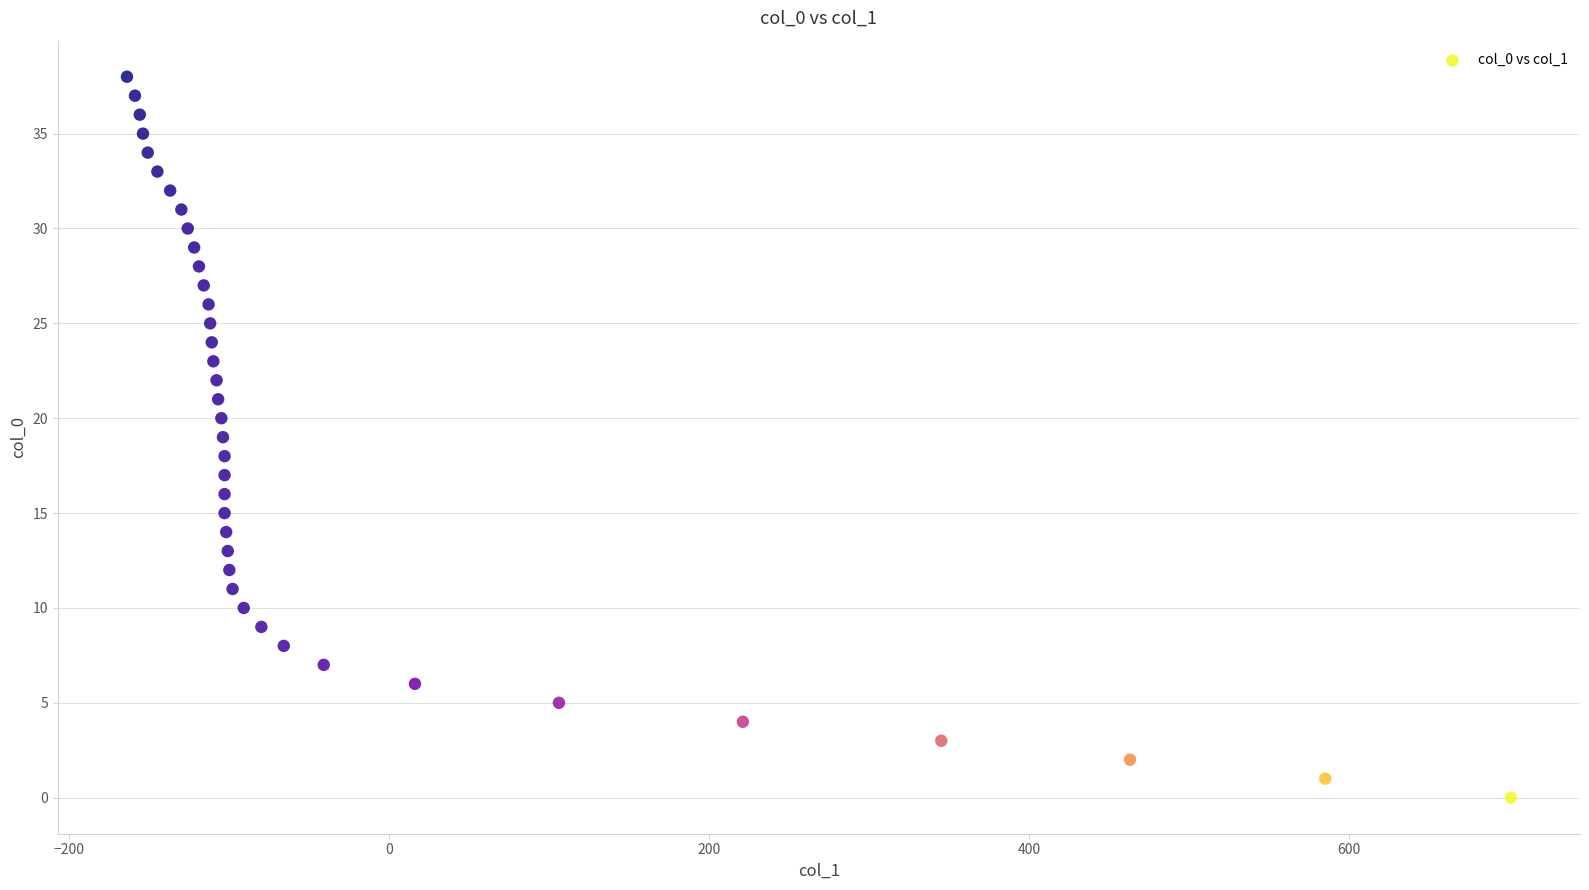

What is the range of Y values (max minus min)?

38